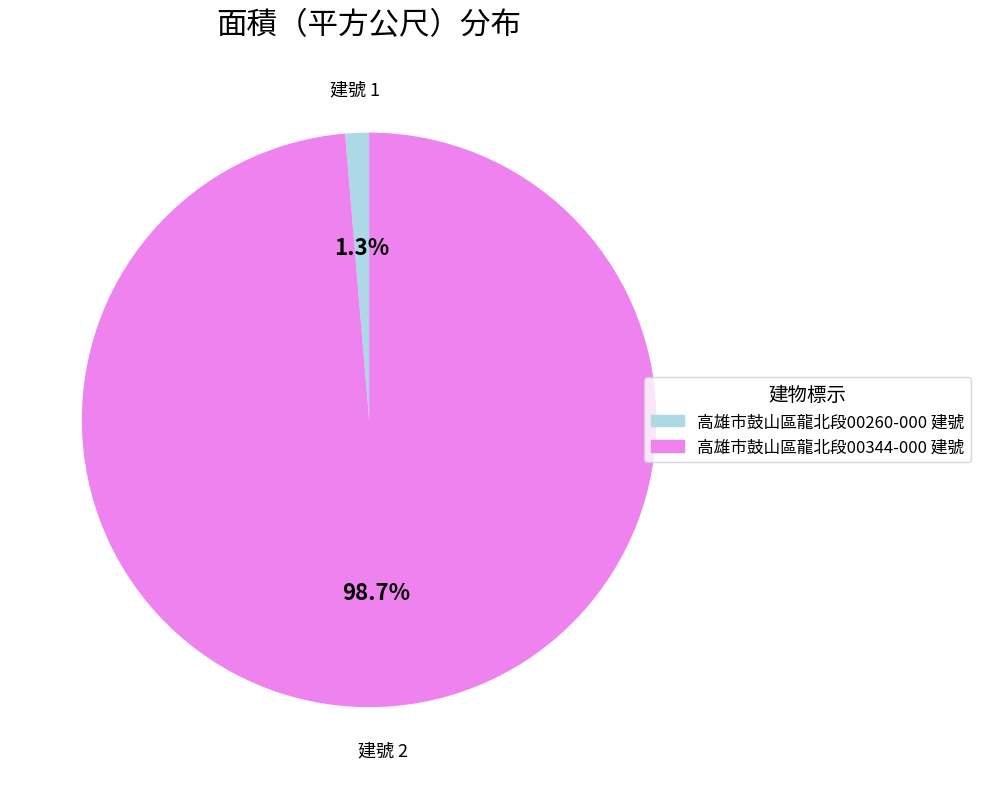

What percentage is the 高雄市鼓山區龍北段00260-000 建號 slice, to the nearest percent?

1%